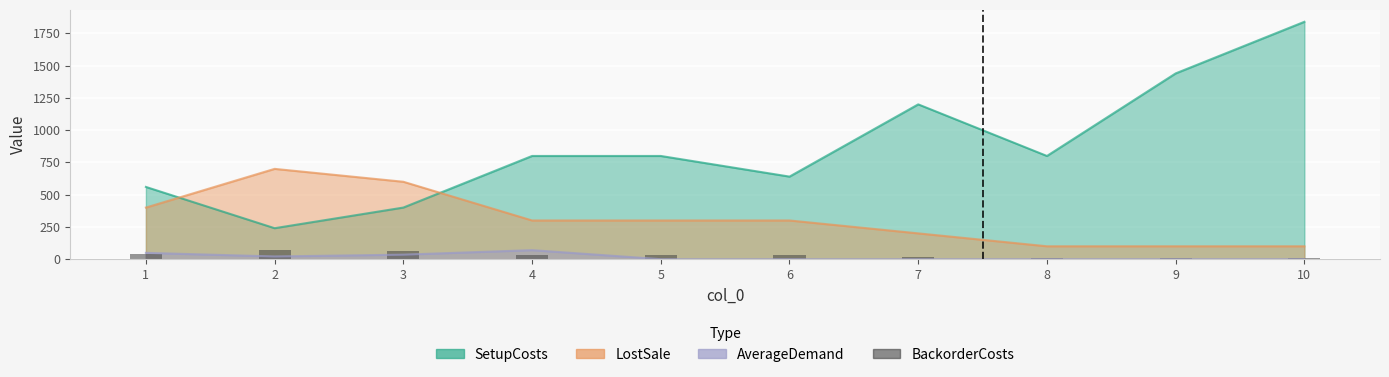

How many categories are shown in the chart?

10